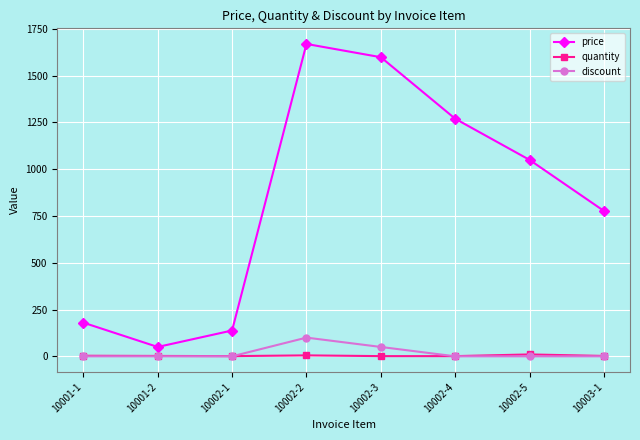

How many values in the discount series exceed 0?

2